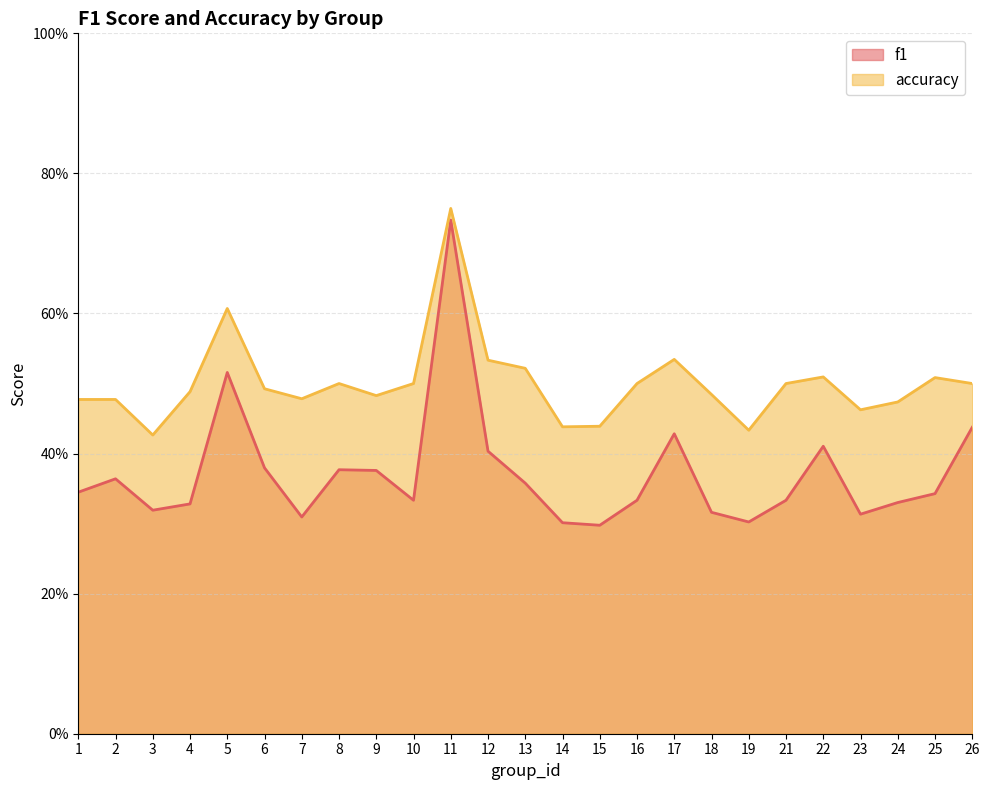

What is the greatest value displayed?

0.8